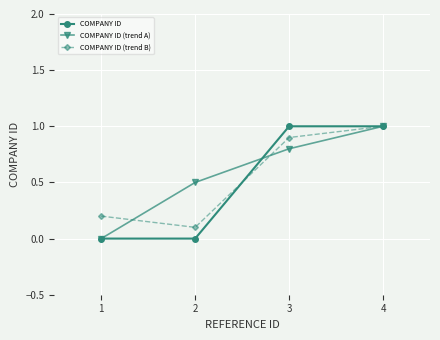

Reading right to left, extract all data points from this chart.

COMPANY ID: 4=1.0	3=1.0	2=0.0	1=0.0
COMPANY ID (trend A): 4=1.0	3=0.8	2=0.5	1=0.0
COMPANY ID (trend B): 4=1.0	3=0.9	2=0.1	1=0.2